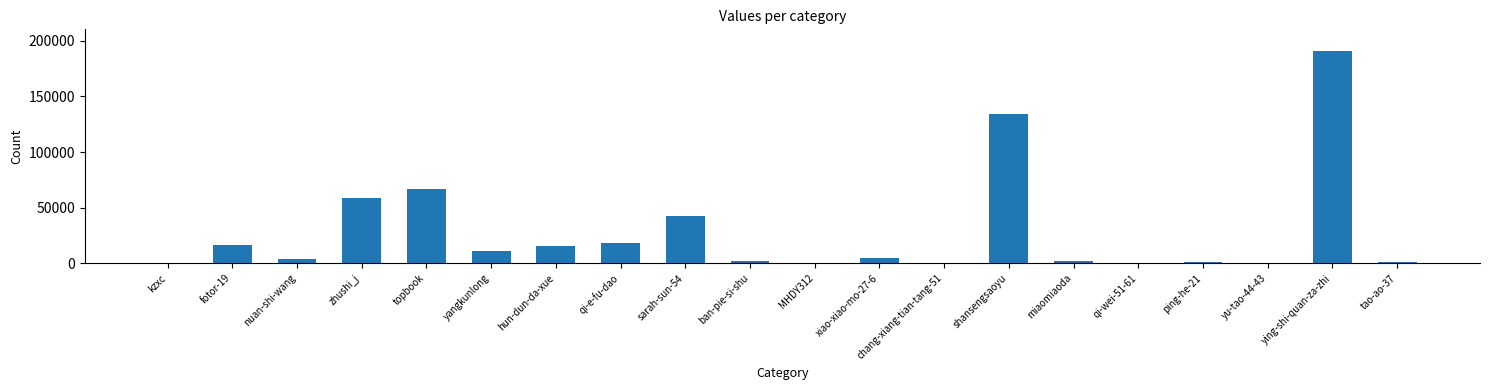

Does the chart contain stacked bars?

No